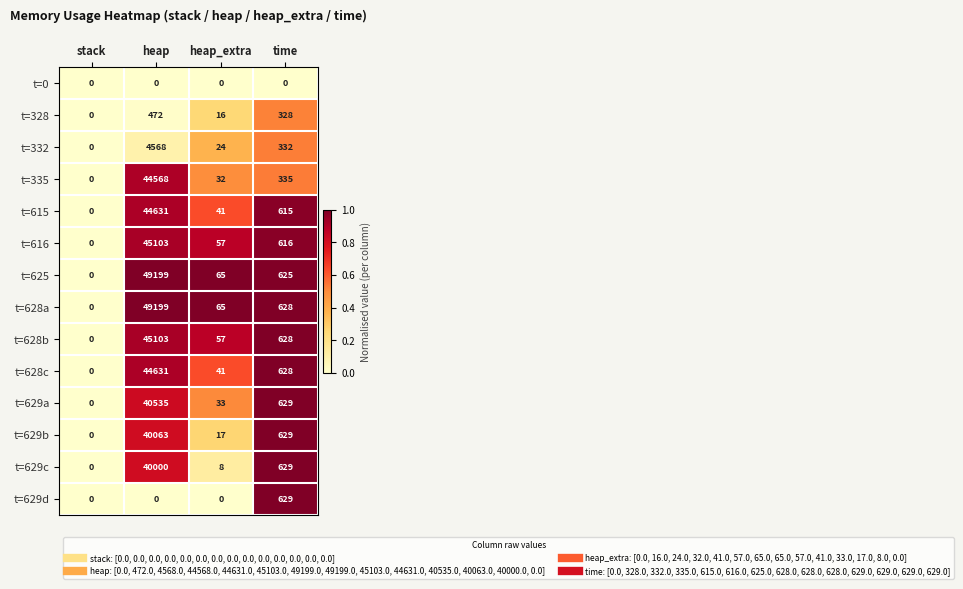

How many series are shown in this chart?

14